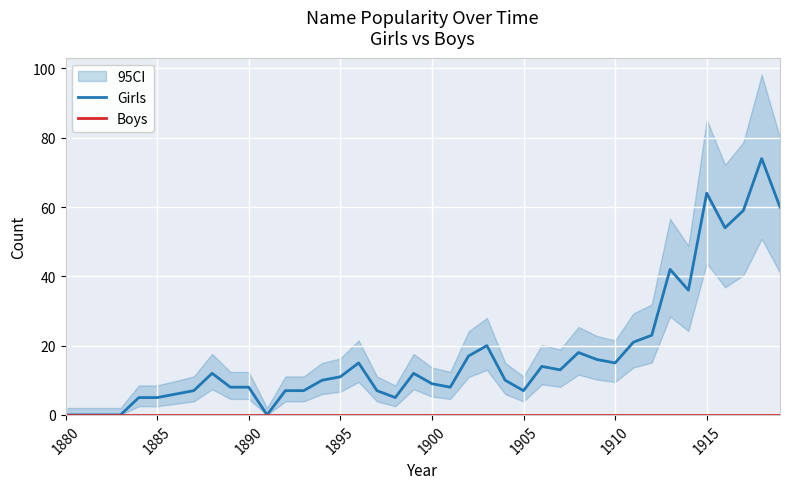

True or false: Girls has more than 1 points higher than both neighbors.

True